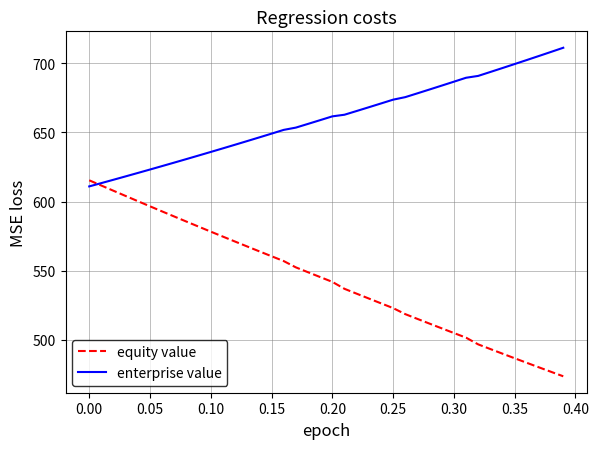

List the series in order of their overall mean, highest first.

enterprise value, equity value